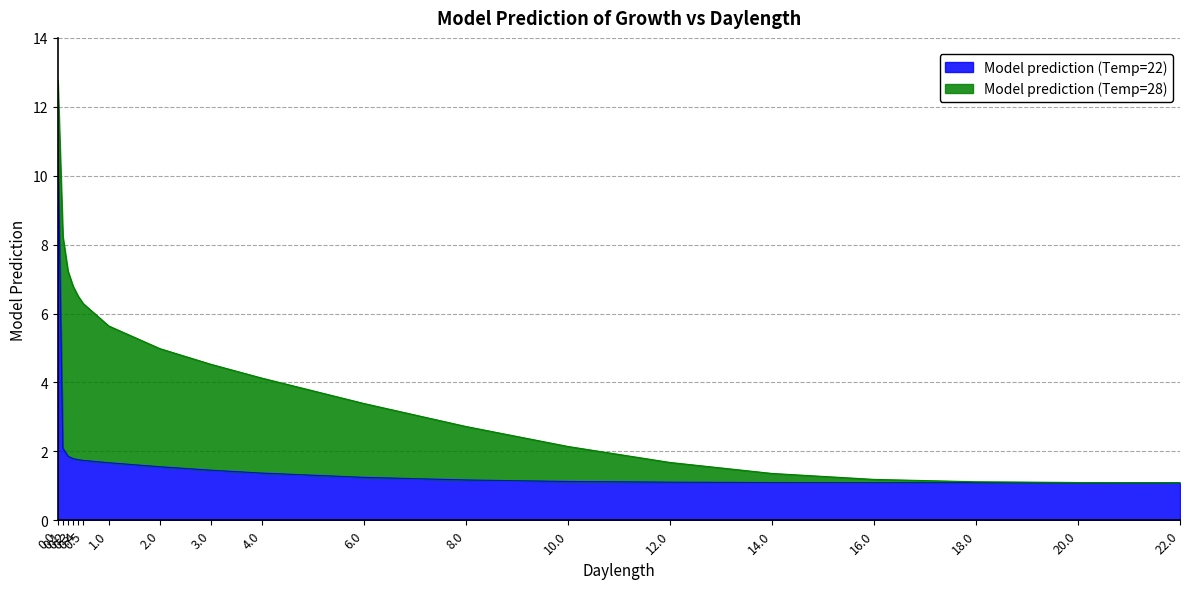

Reading left to right, transcribe all the data shown in this chart.

Model prediction (Temp=22): 11.2	2.1	1.9	1.8	1.8	1.7	1.7	1.6	1.5	1.4	1.2	1.2	1.1	1.1	1.1	1.1	1.1	1.1	1.1
Model prediction (Temp=28): 12.8	8.2	7.2	6.8	6.5	6.3	5.6	5.0	4.5	4.1	3.4	2.7	2.1	1.7	1.4	1.2	1.1	1.1	1.1